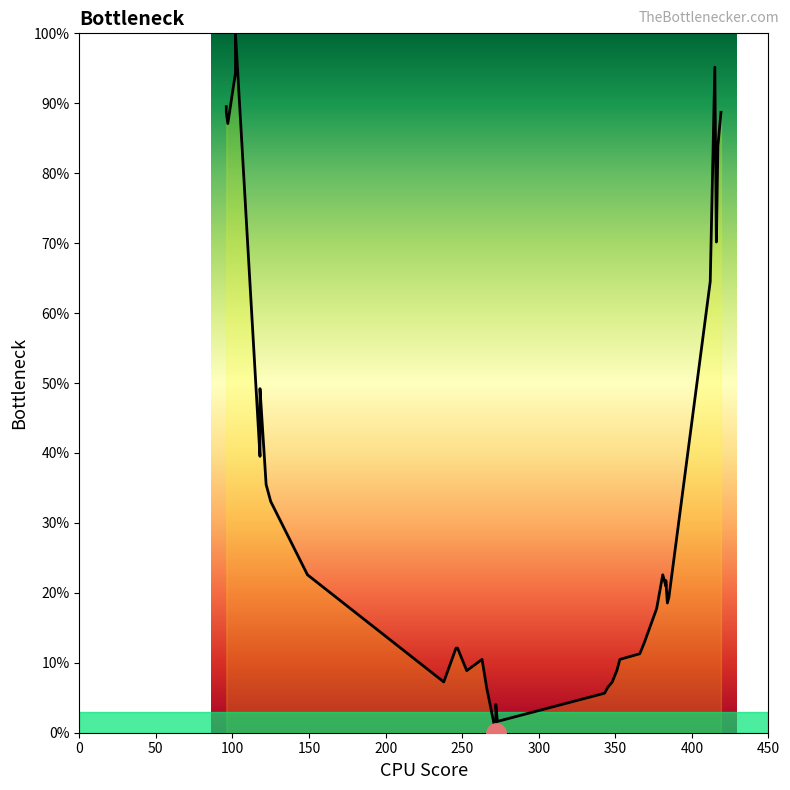

How many values are above zero?

39